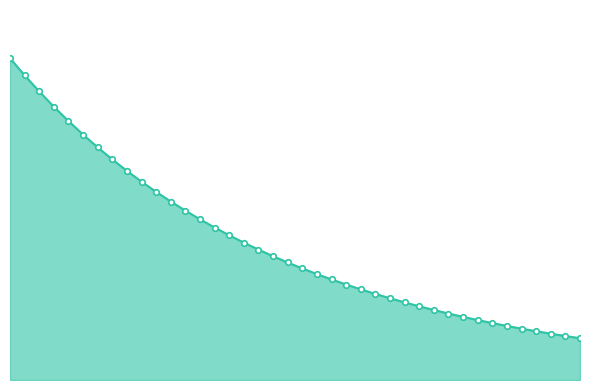

Is this an area chart (filled region under the line)?

Yes